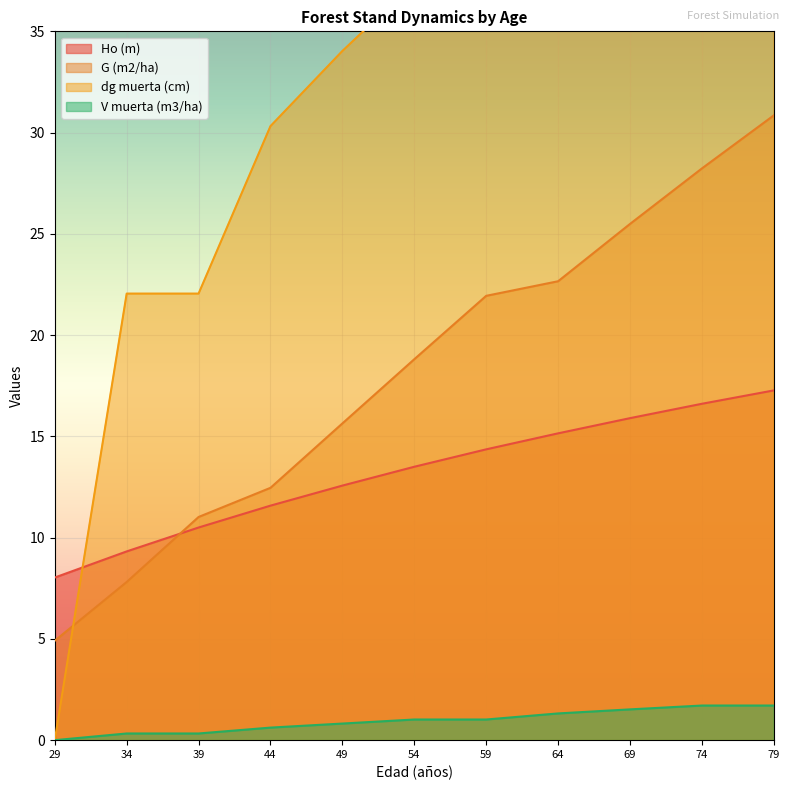

Which has a higher value, 54 or 29?

54